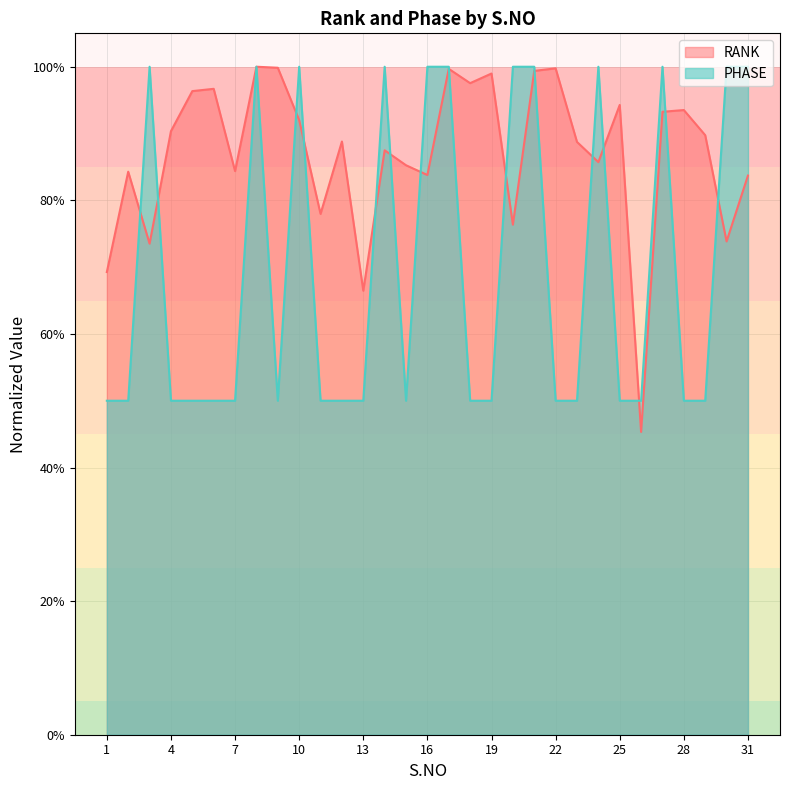

Where is the first local maximum for PHASE?

3